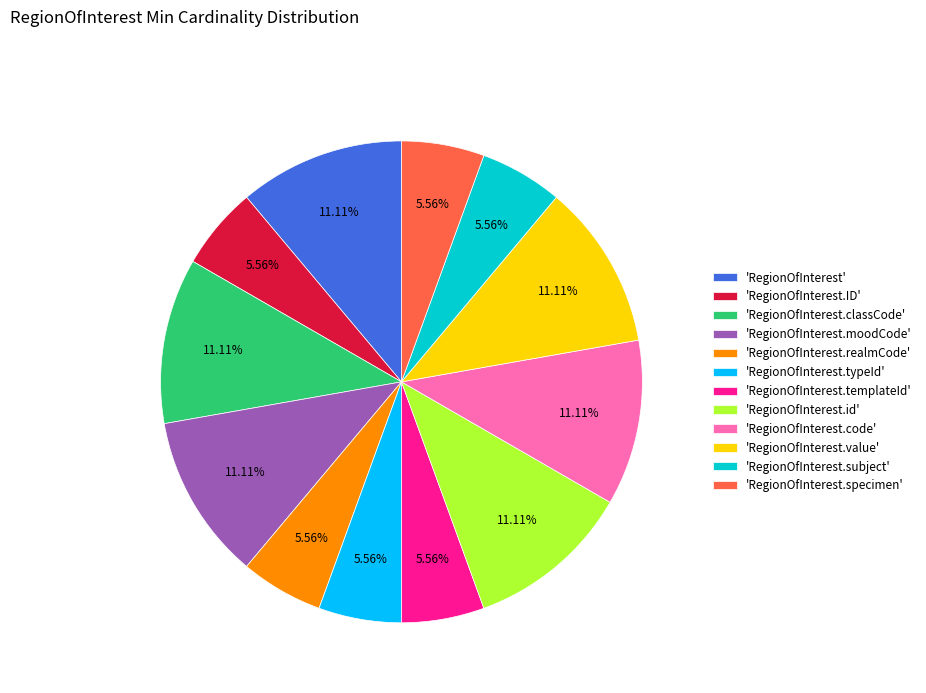

Which has a higher value, 'RegionOfInterest.code' or 'RegionOfInterest.realmCode'?

'RegionOfInterest.code'